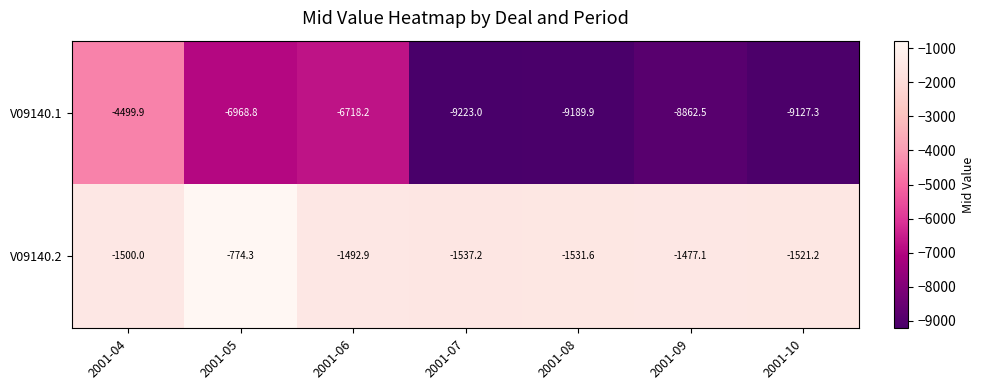

Which series has the largest total across all categories?

V09140.2